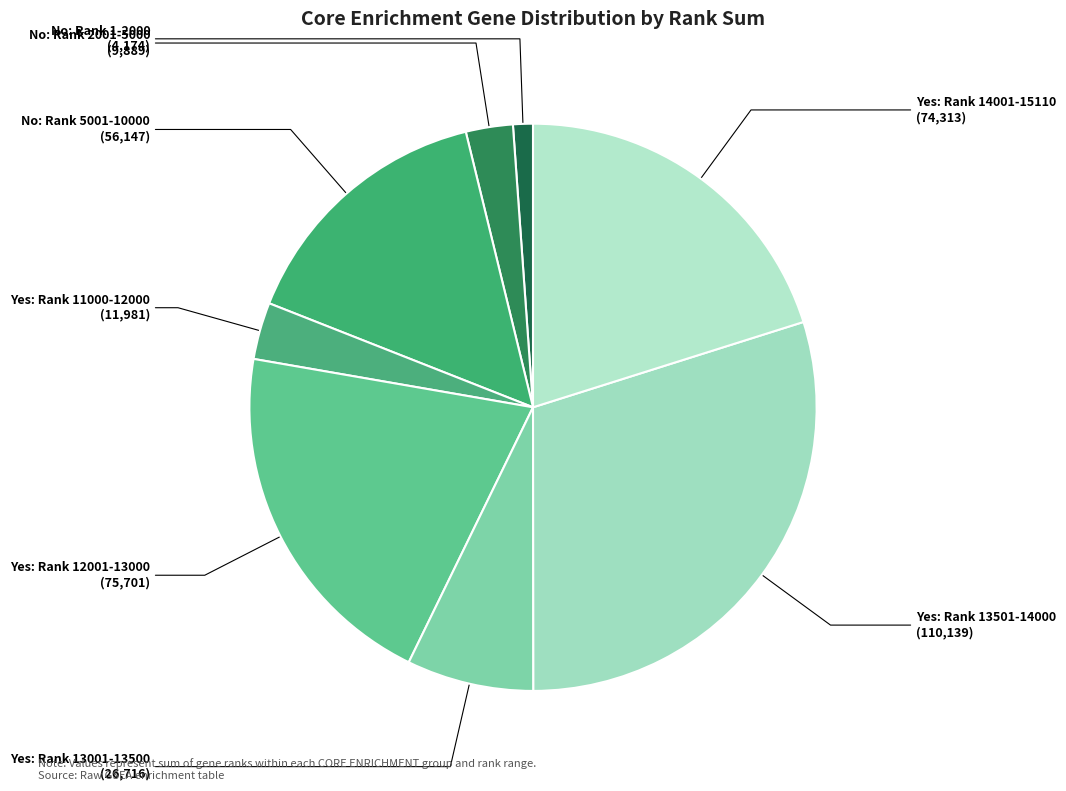

Which slice is the smallest?

No: Rank 1-2000